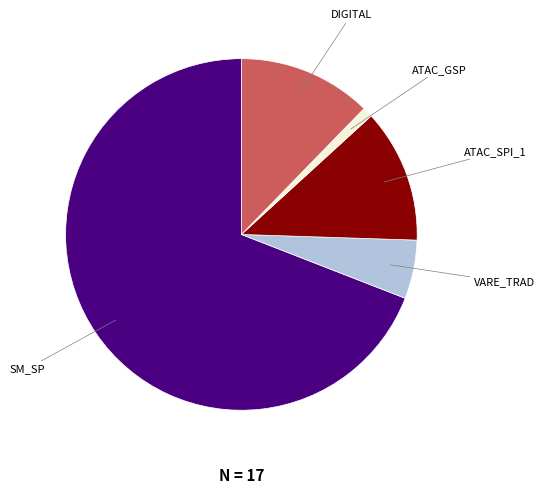

True or false: SM_SP accounts for 69% of the total.

True